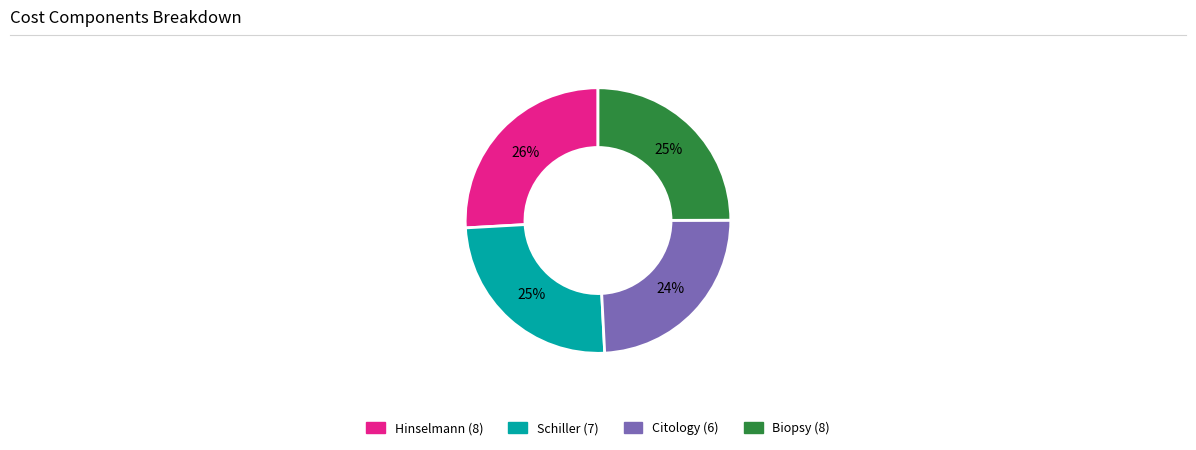

Approximately how many times larger is the value at Biopsy (8) compared to Hinselmann (8)?

1.0